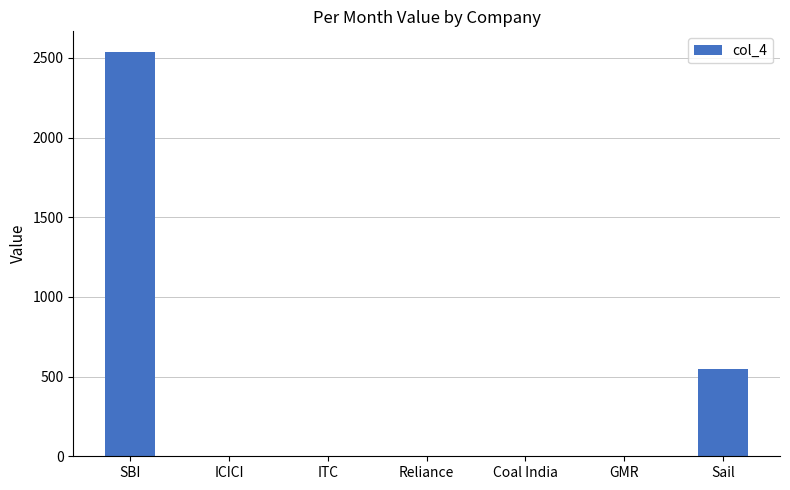

Count the number of categories in the chart.

7